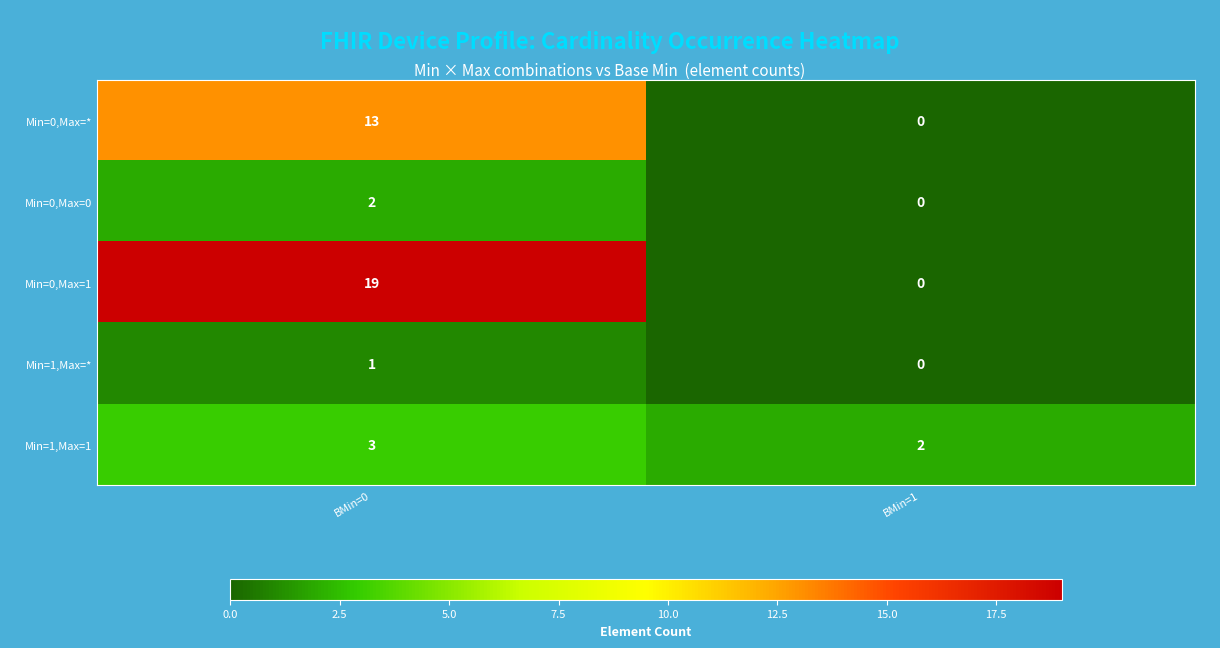

True or false: Min=0,Max=0 has a value of 1 at BMin=1.

False